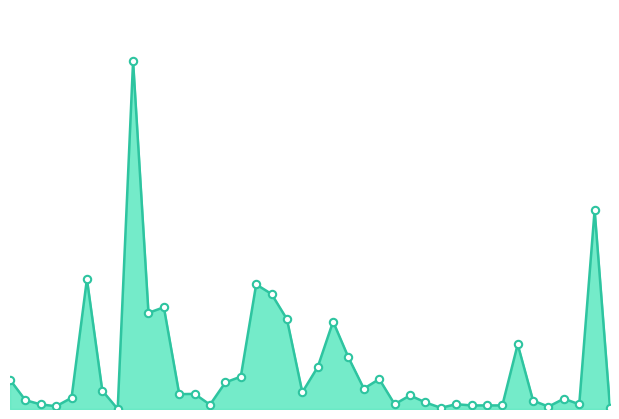

Is this an area chart (filled region under the line)?

Yes